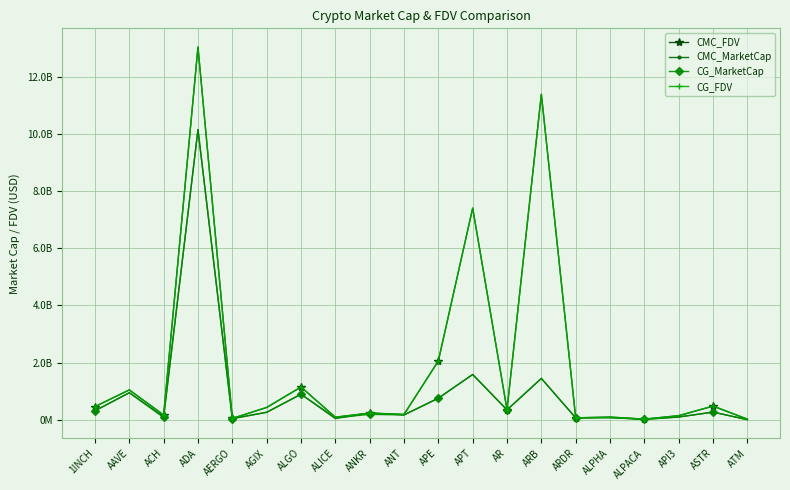

True or false: CMC_MarketCap and CMC_FDV intersect in this chart.

False